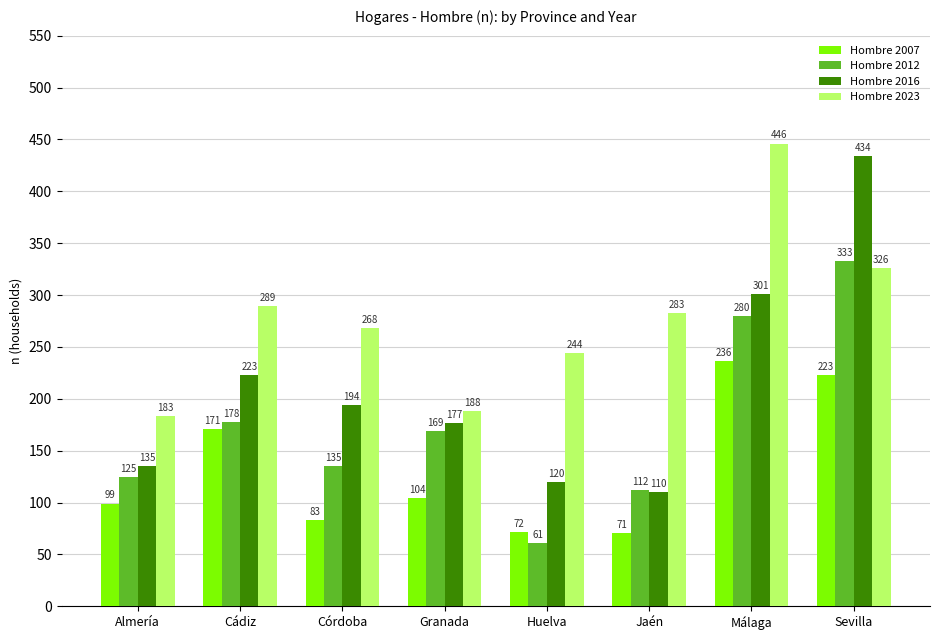

Rank the series at Huelva from highest to lowest value.

Hombre 2023, Hombre 2016, Hombre 2007, Hombre 2012